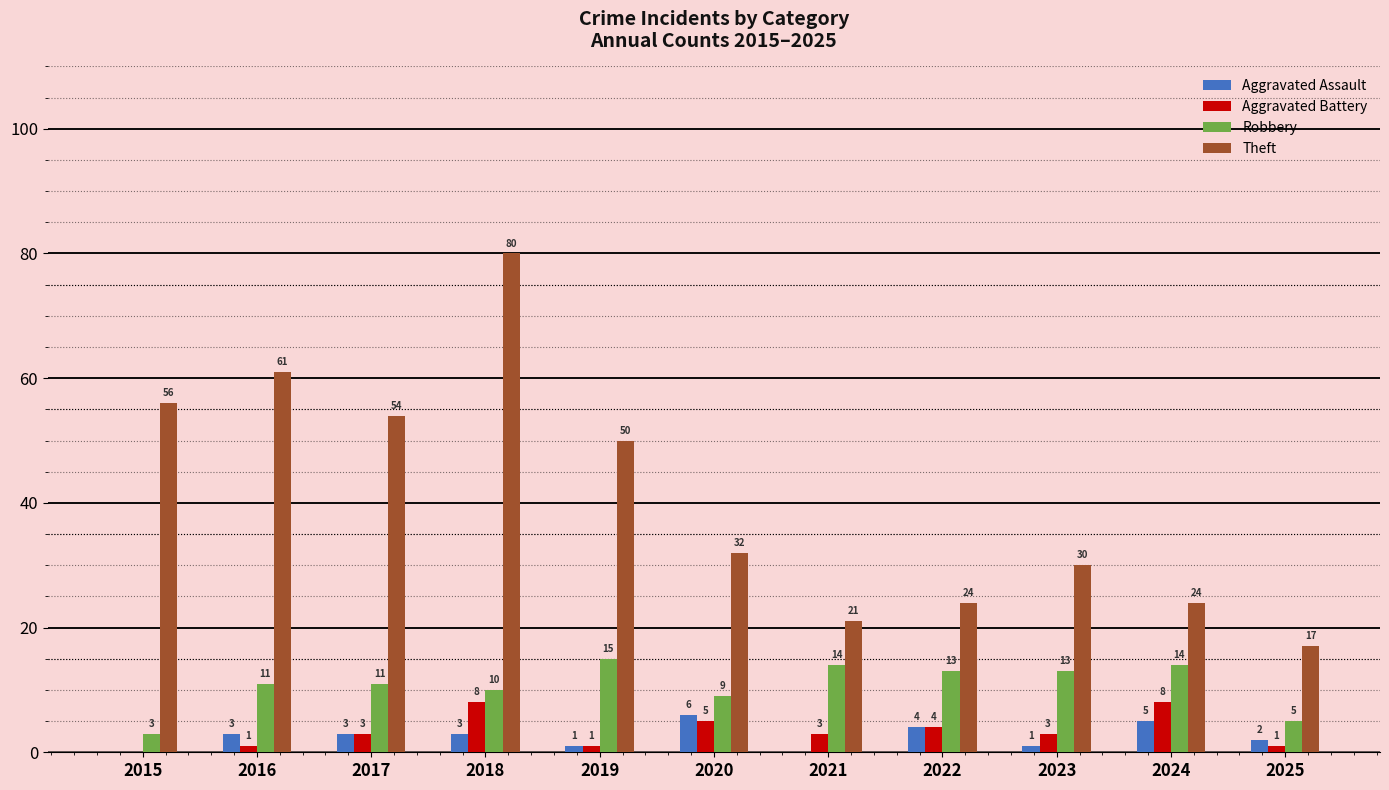

Between 2019 and 2024, which series saw the biggest shift?

Theft